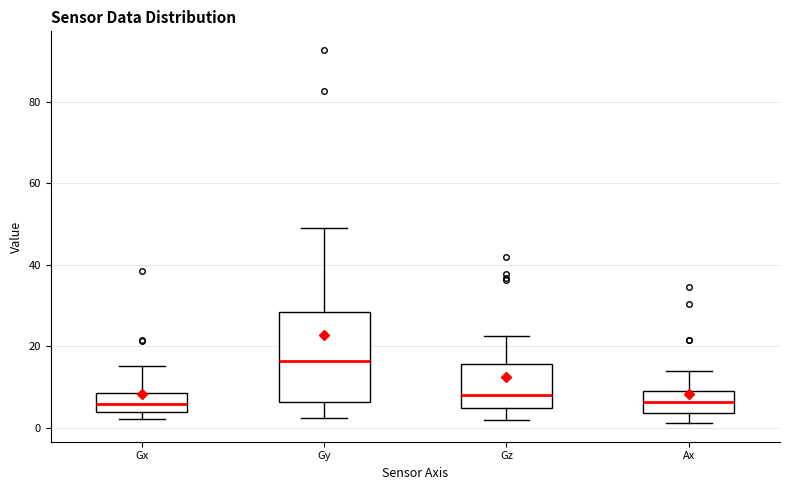

Which box is the tallest, from its lower edge to its upper edge?

Gy